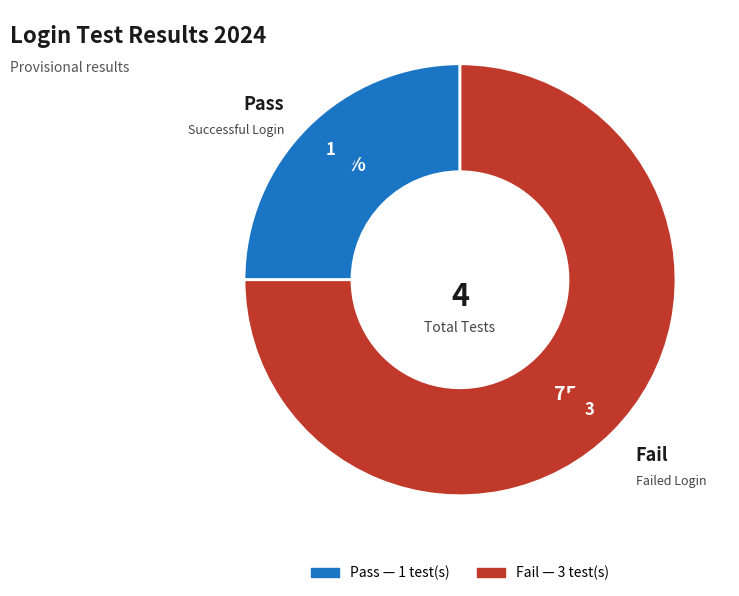

Which category has the smallest portion of the pie?

Pass